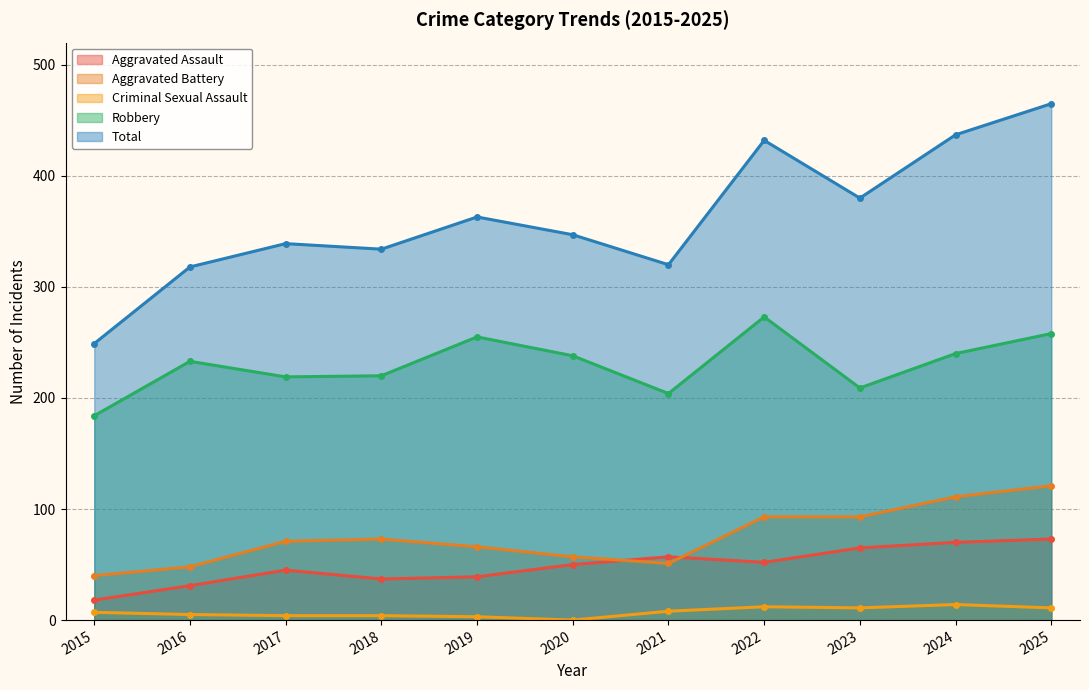

True or false: Total and Robbery intersect in this chart.

False